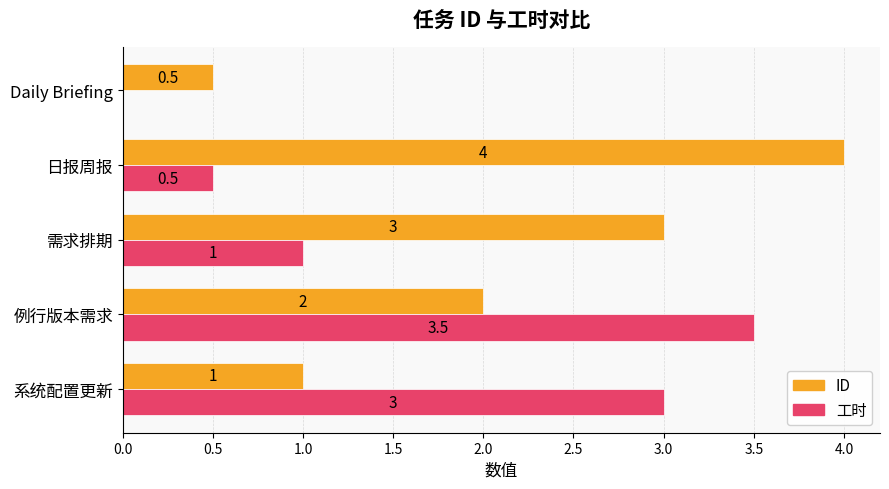

Is it true that ID equals 1.0 at 系统配置更新?

True